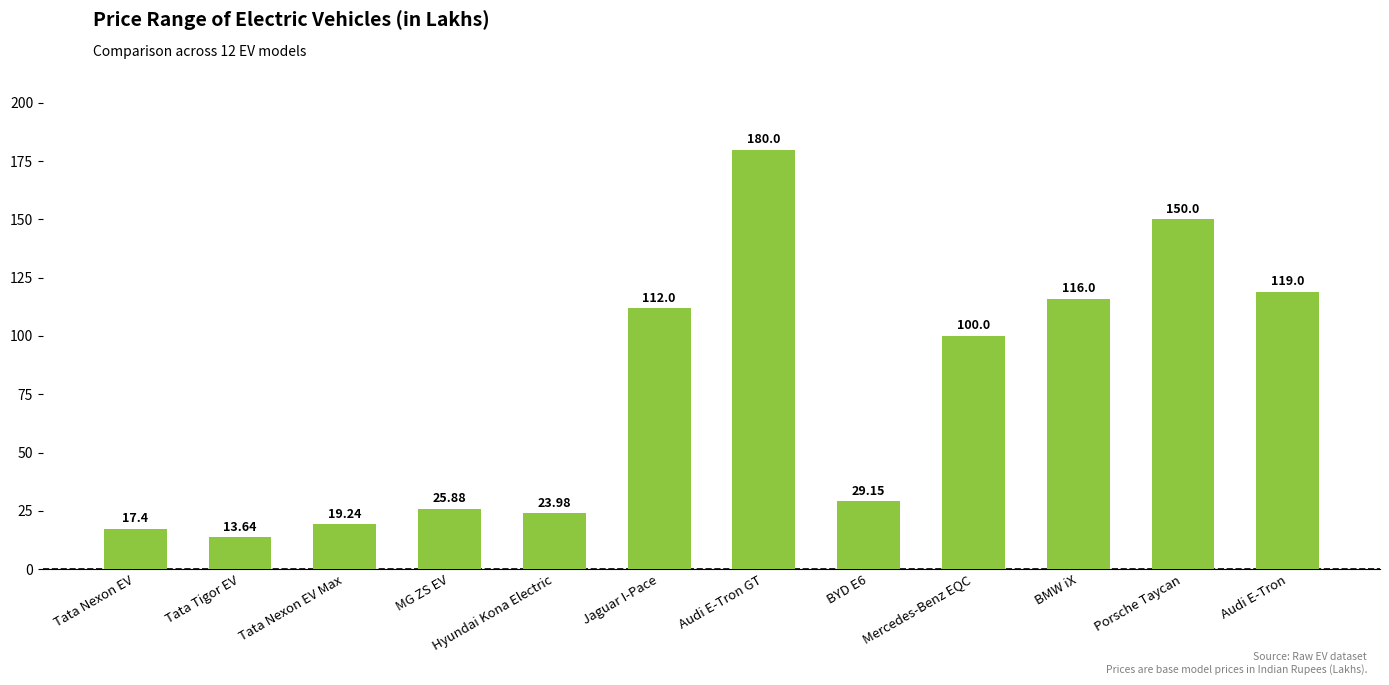

At which label is the value closest to 96?

Mercedes-Benz EQC